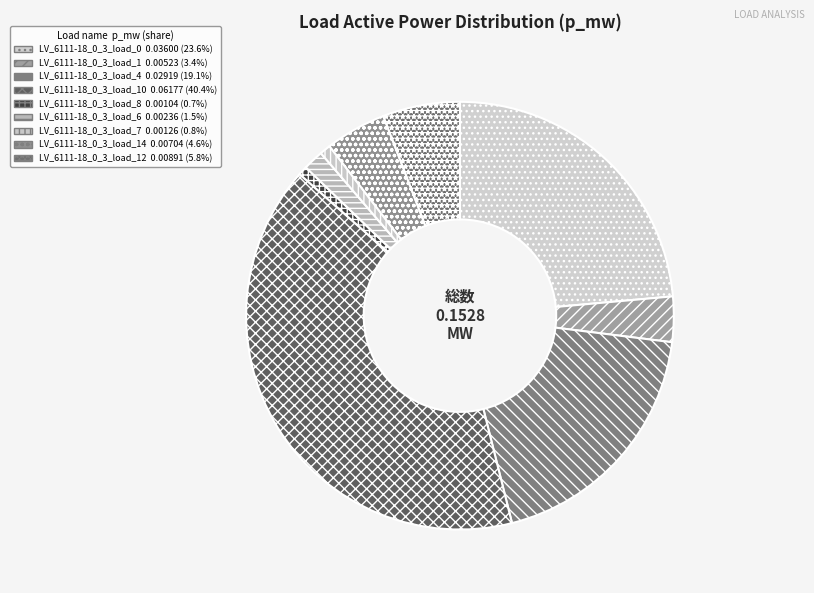

Count the number of slices in the pie.

9